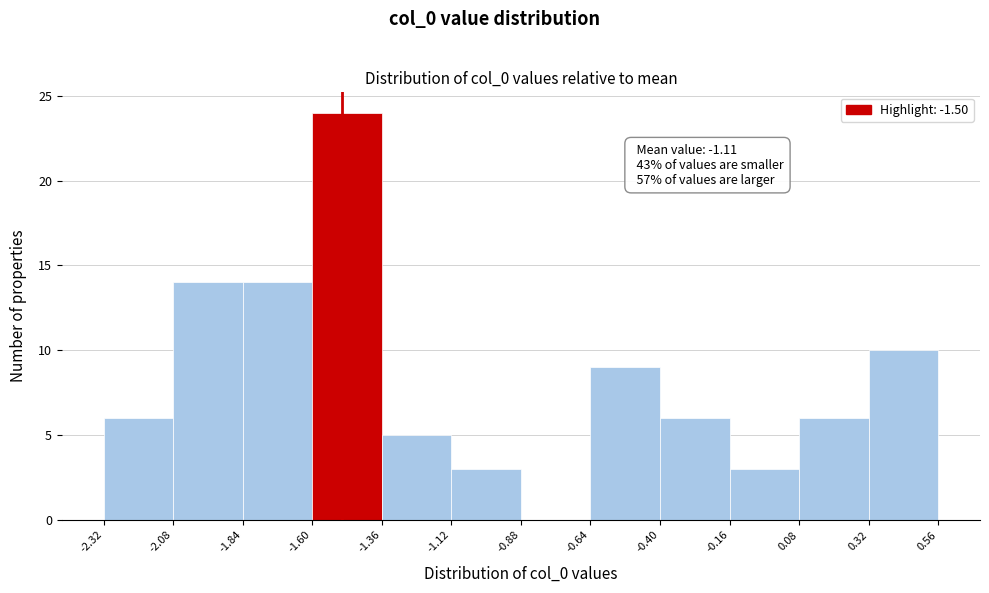

Over which range of the x-axis is the bar tallest?

-1.60 to -1.36